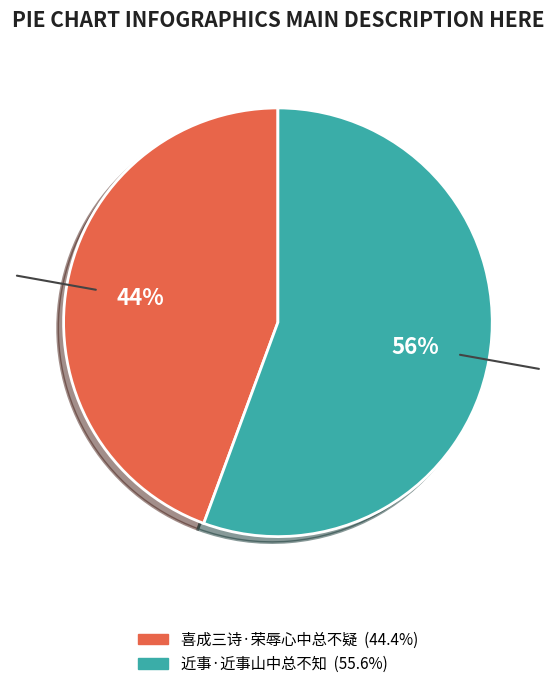

Which has a higher value, 喜成三诗·荣辱心中总不疑 or 近事·近事山中总不知?

近事·近事山中总不知